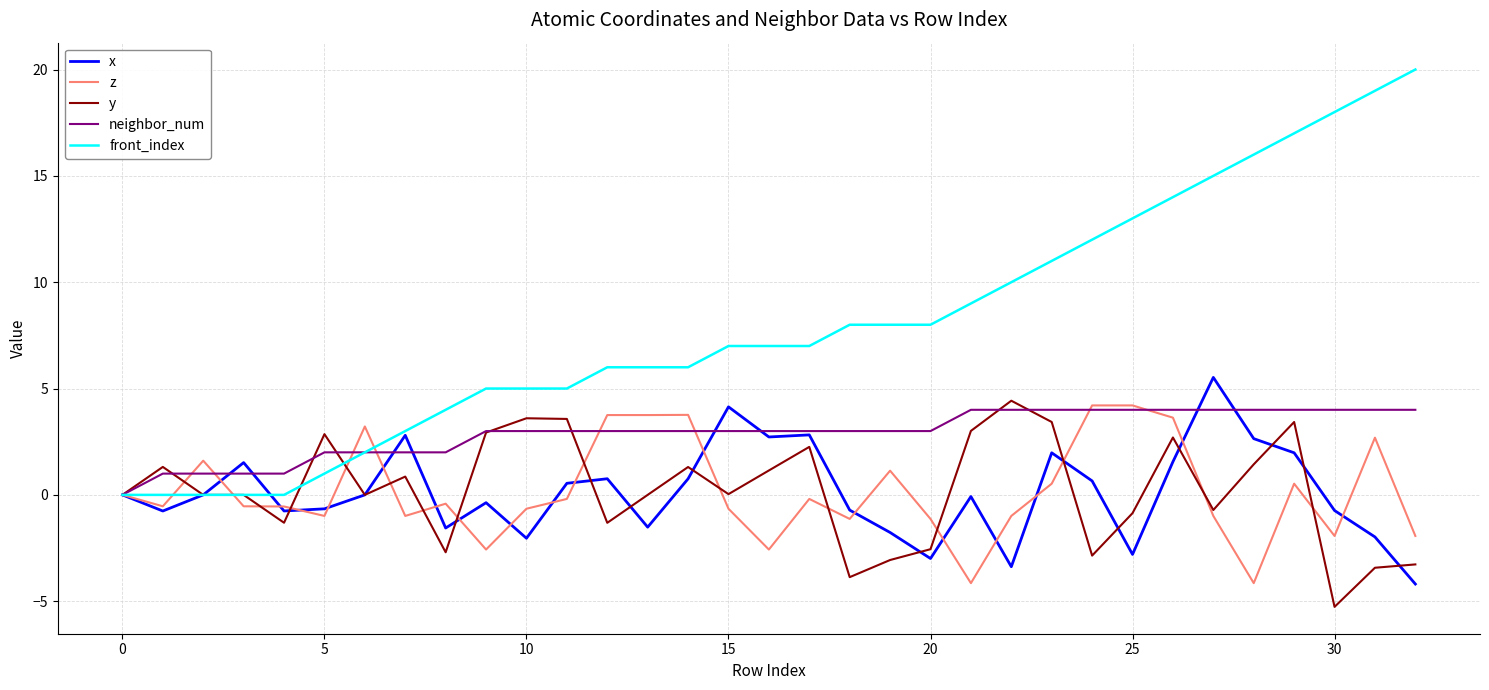

What is the highest value of the neighbor_num series?

4.0